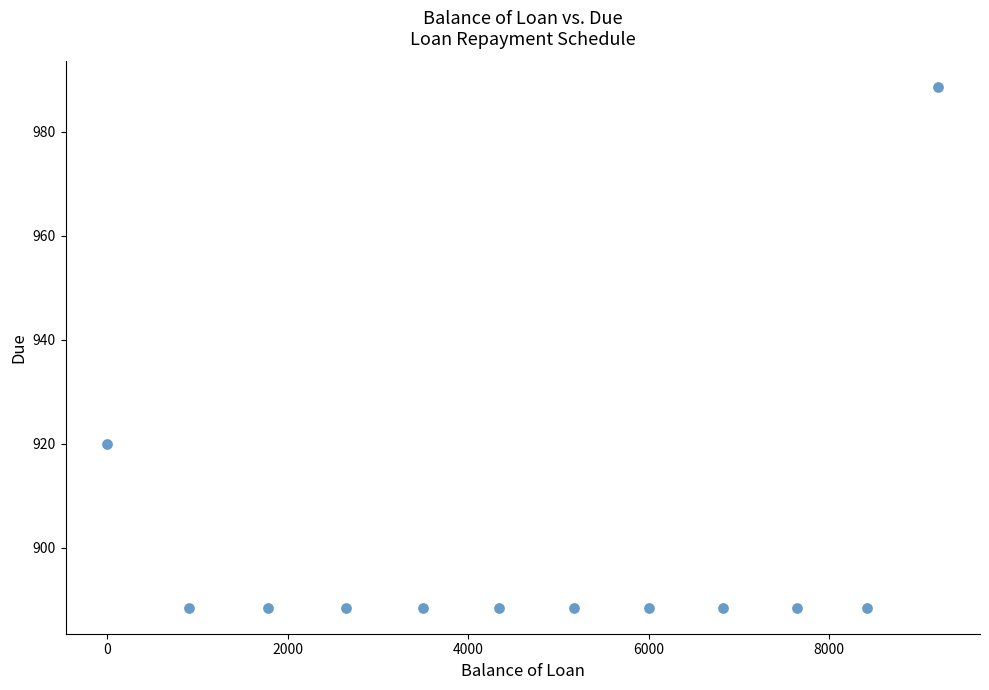

What Y value in the scatter plot is closest to 938?

919.9